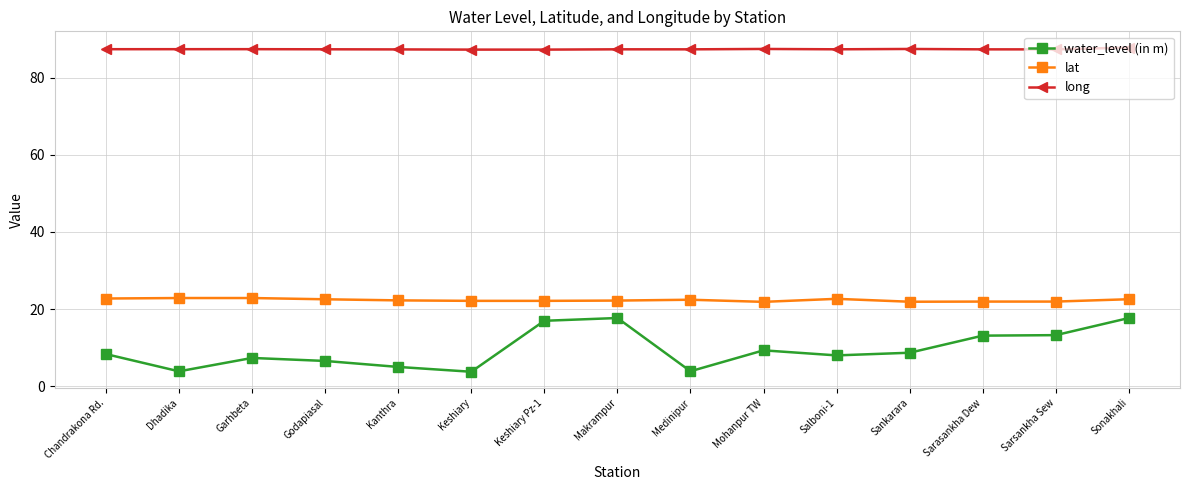

At which category does water_level (in m) reach its first local valley?

Dhadika